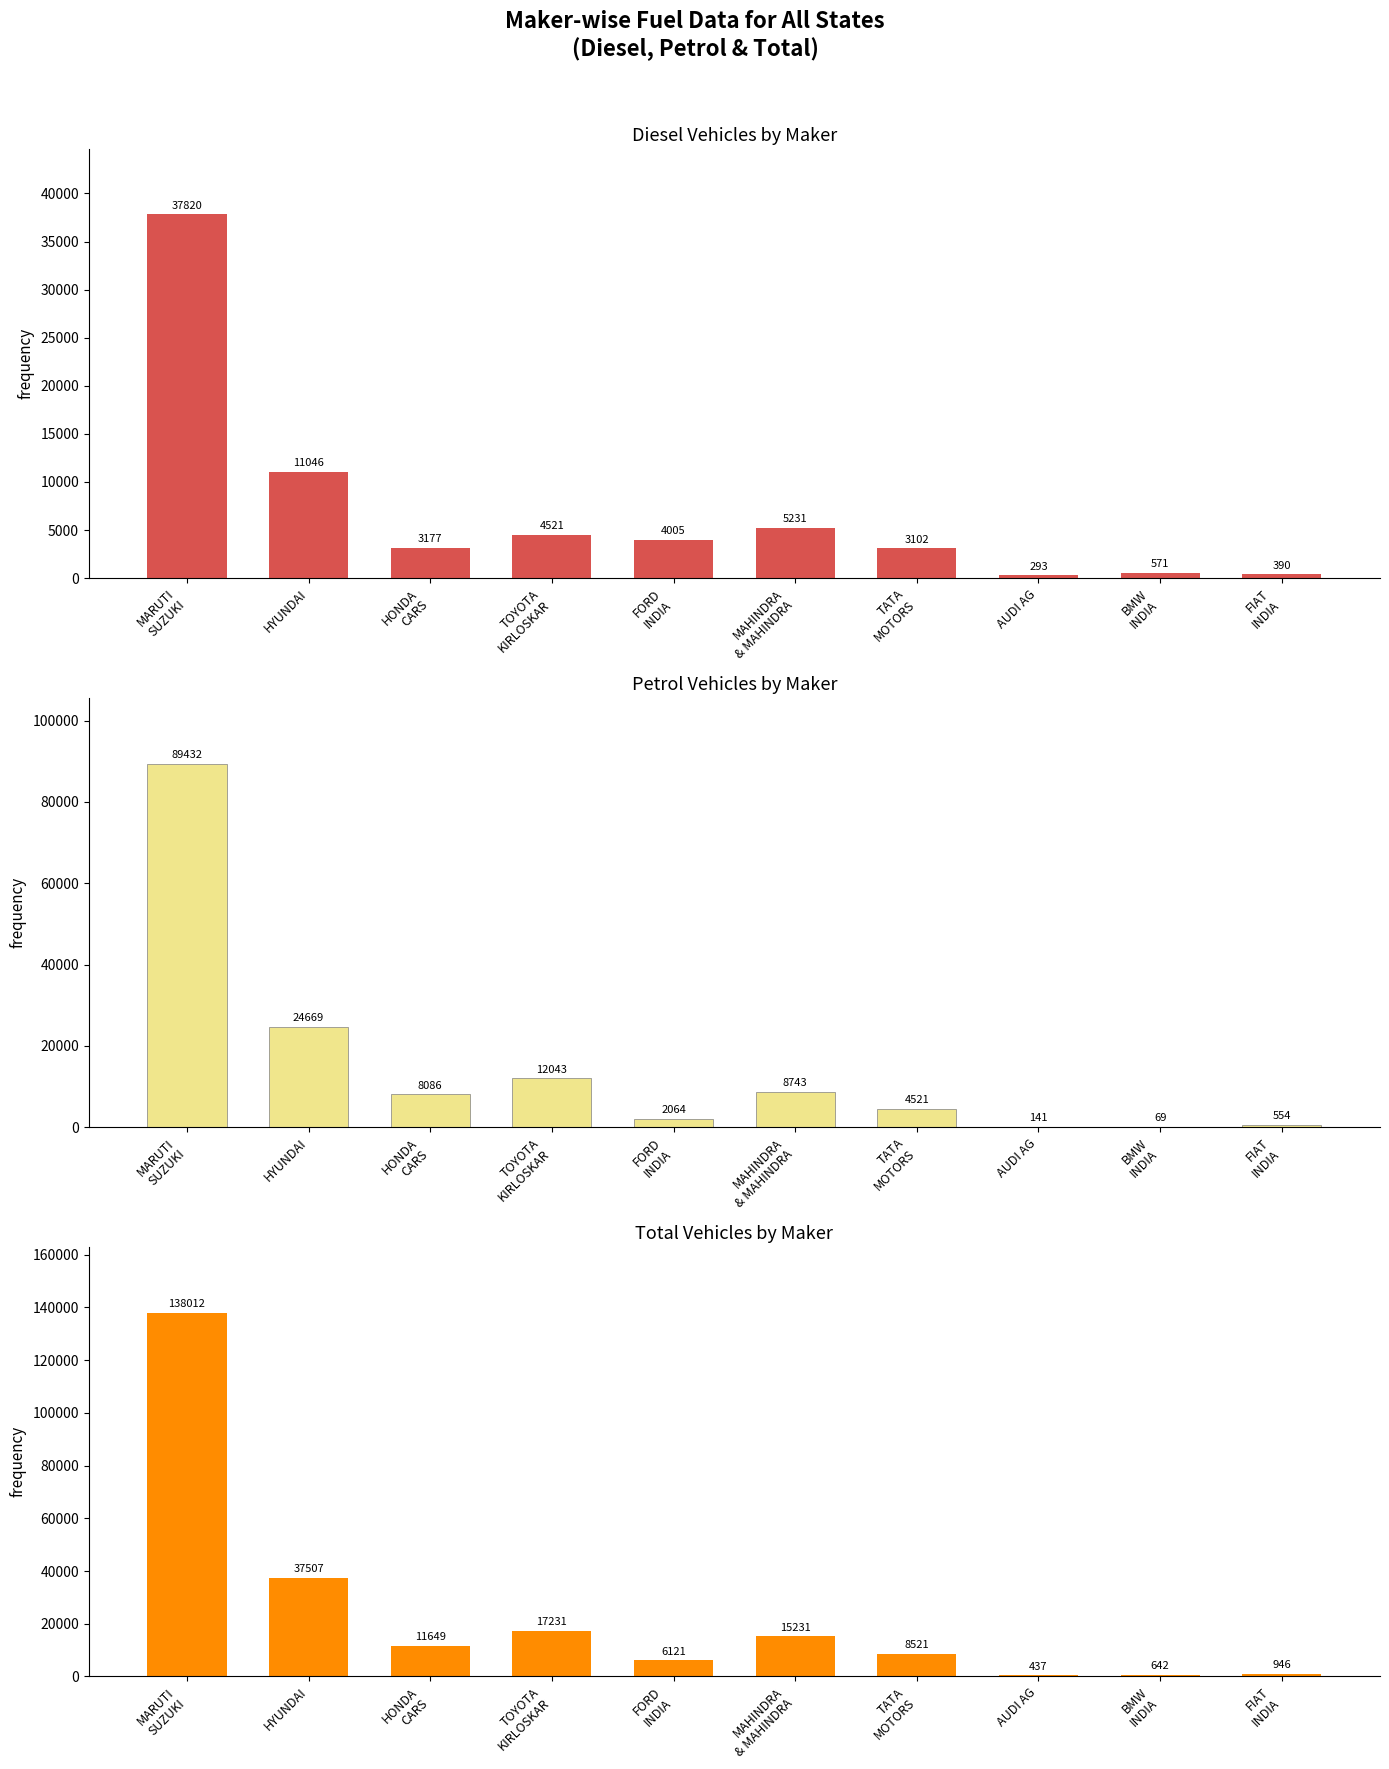

What position from the left is MAHINDRA
& MAHINDRA?

6